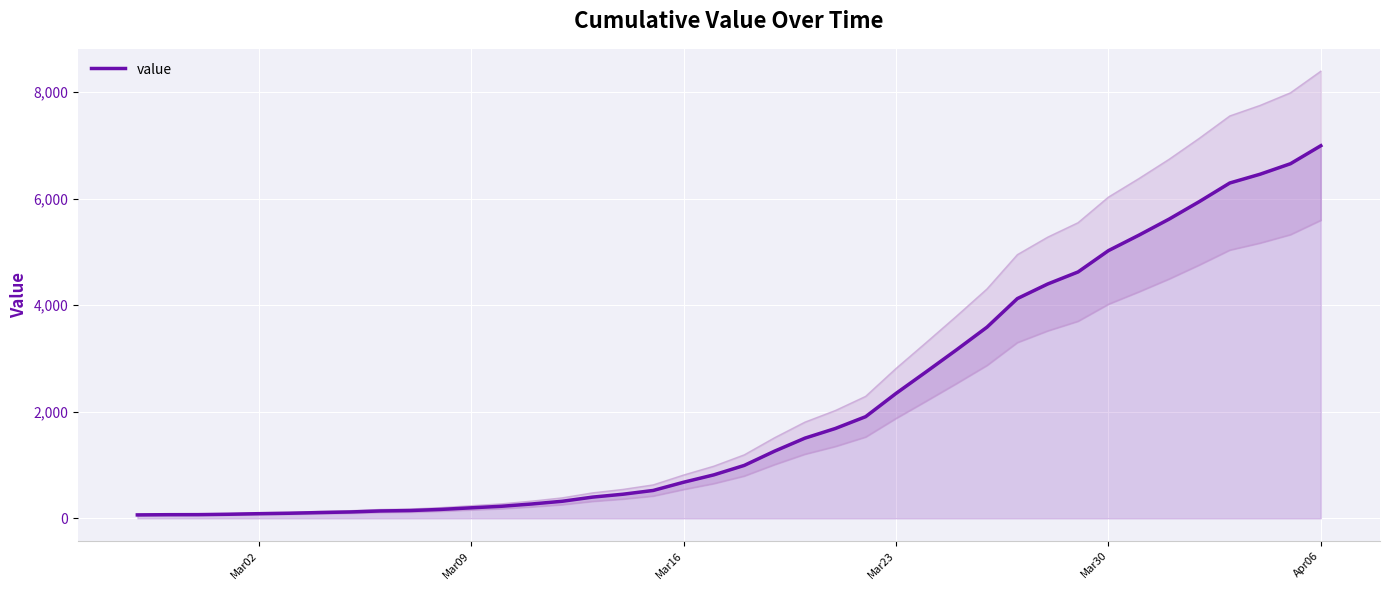

Which category has the highest value in the value series?

Apr06